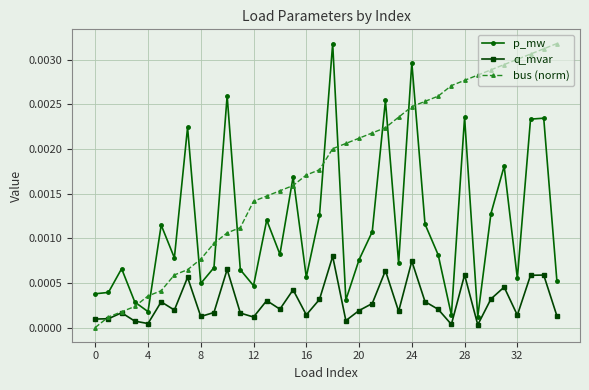

Which series has the largest total across all categories?

bus (norm)